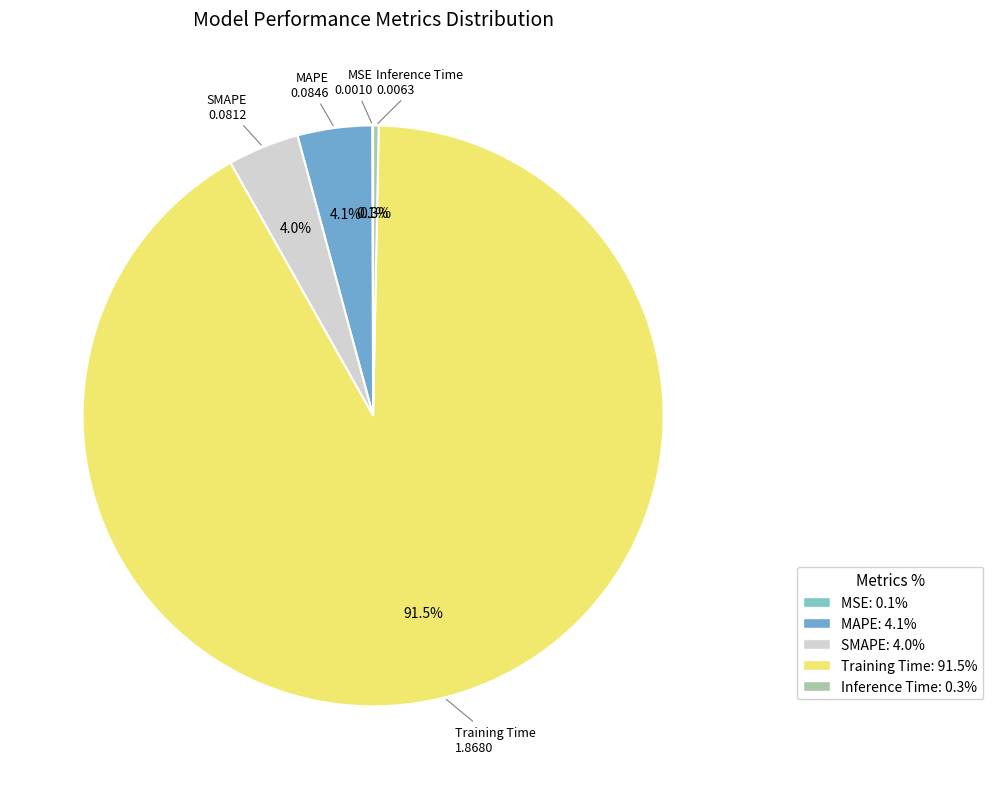

What portion of the pie excludes Training Time?

8.5%